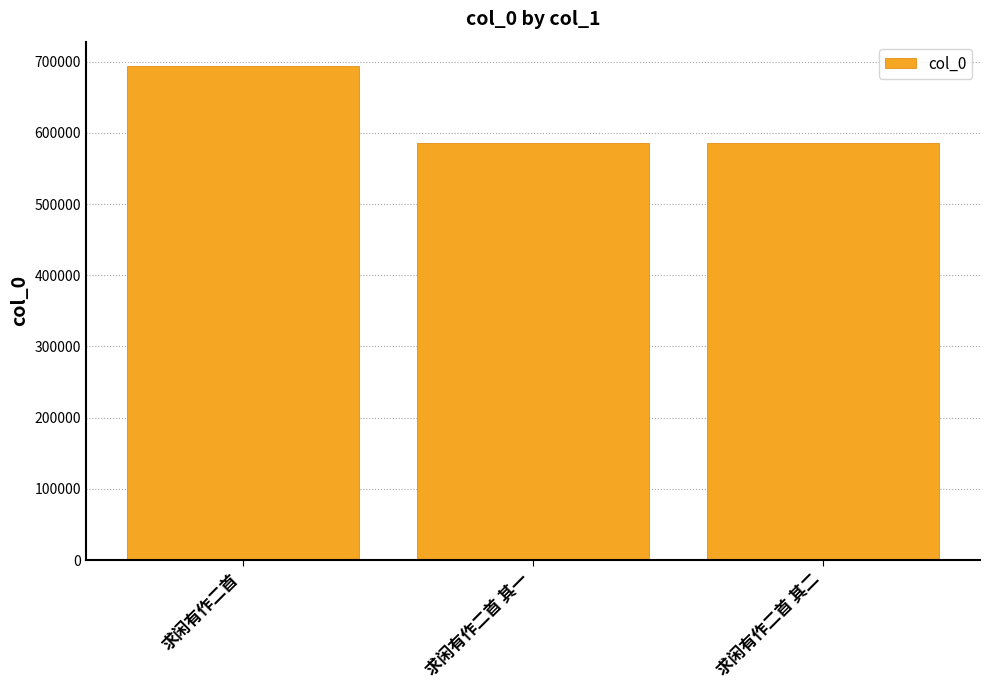

At which category does the chart reach its peak across all series?

求闲有作二首